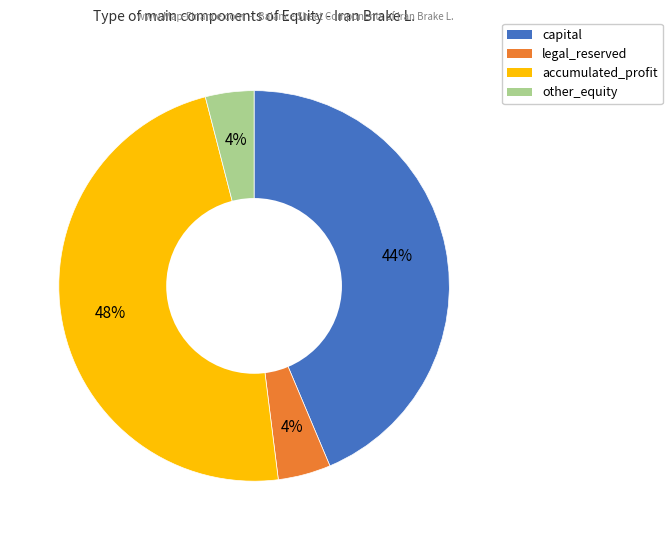

To the nearest percent, what is the difference between the accumulated_profit and legal_reserved slice percentages?

44%